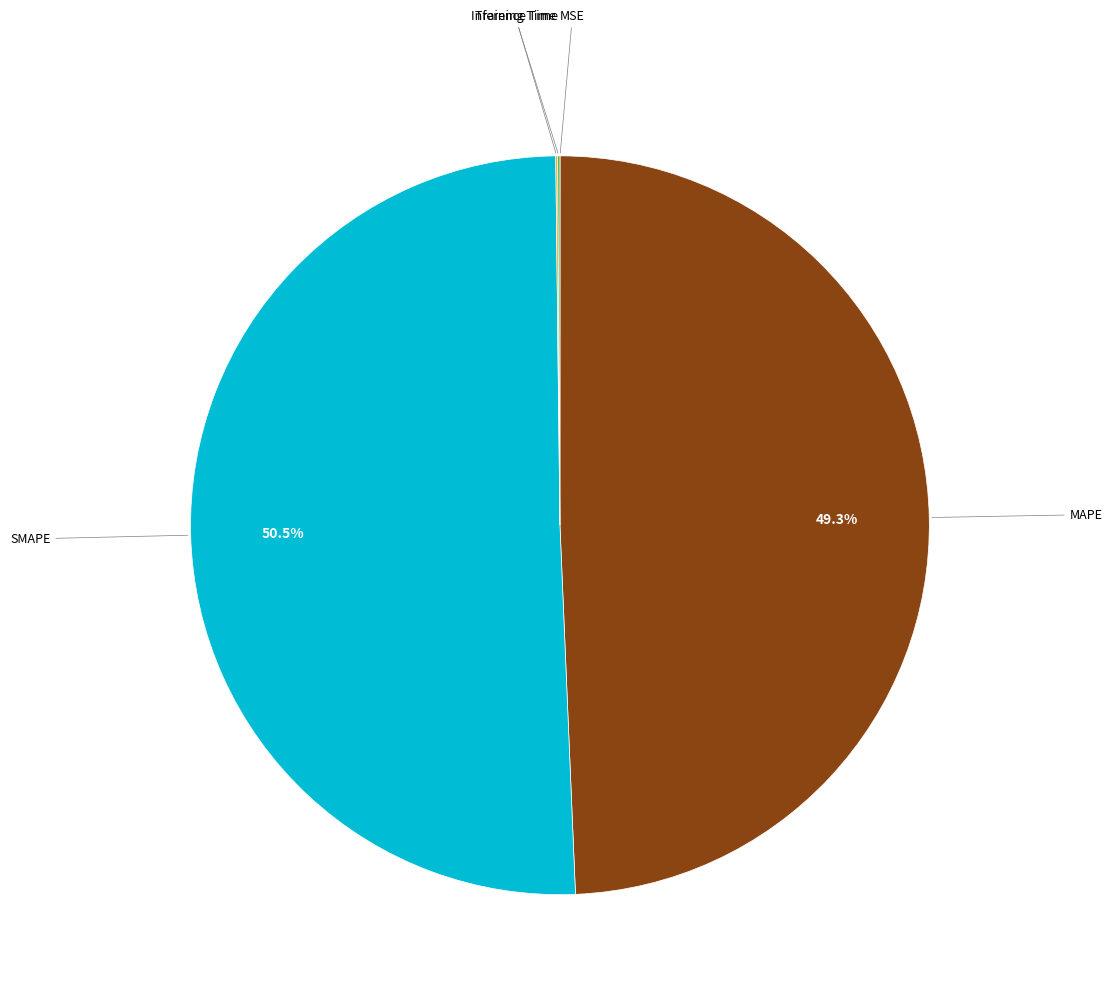

Does any single category account for the majority?

Yes